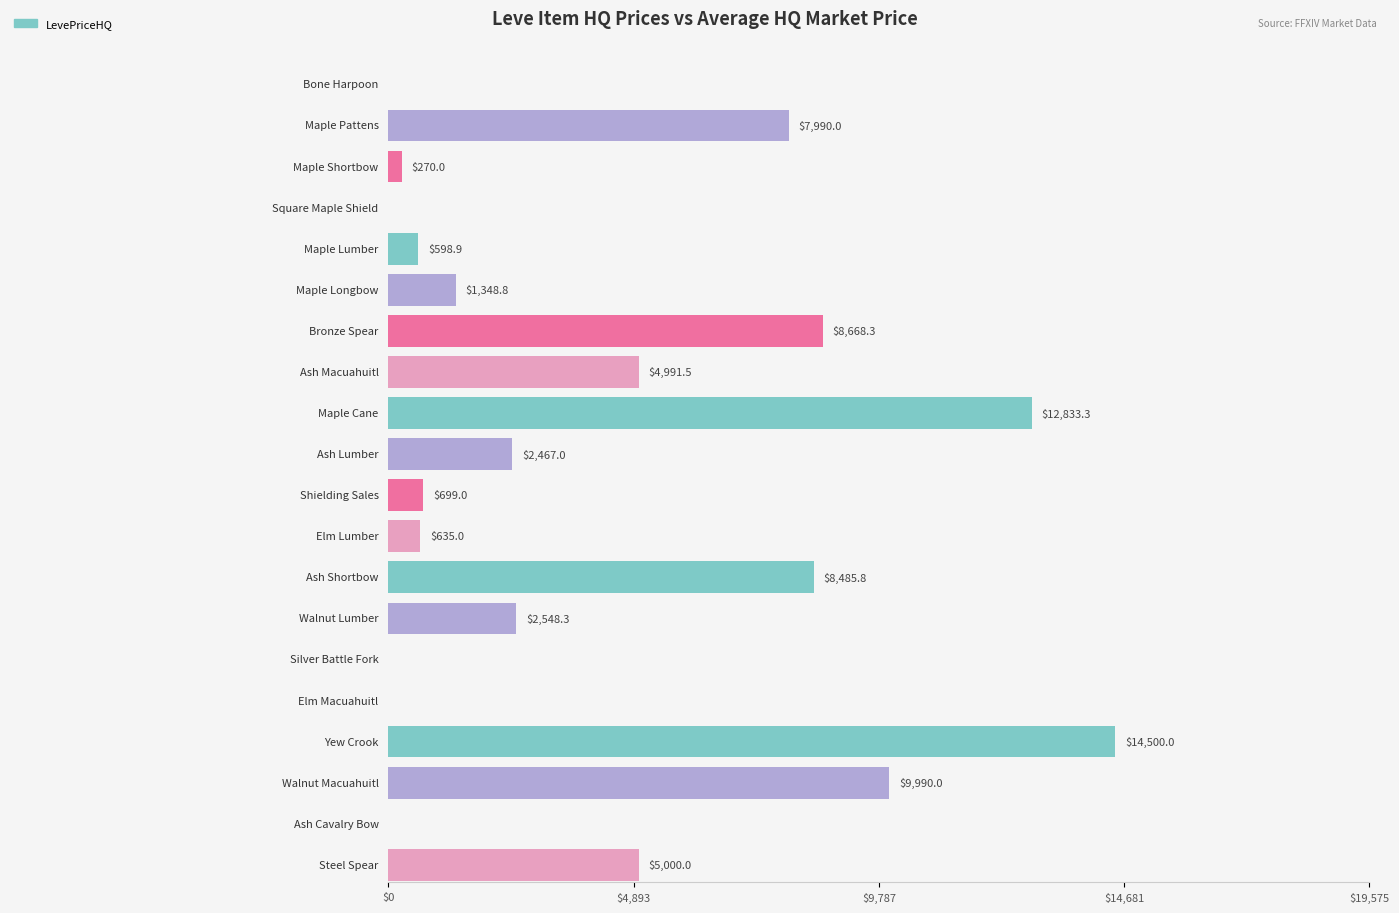

What is the difference between the LevePriceHQ values at Yew Crook and Ash Lumber?

12033.0